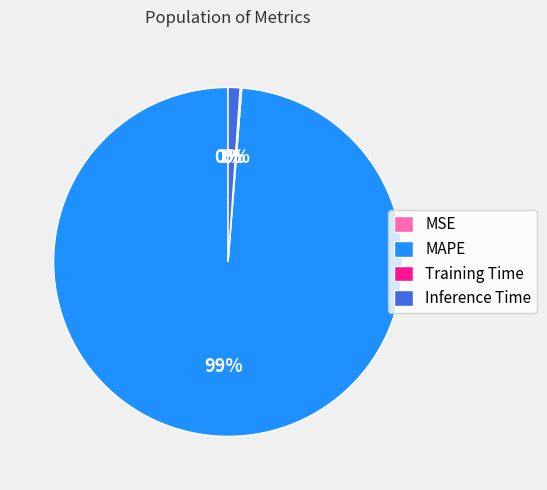

To the nearest percent, what is the difference between the largest and smallest slice percentages?

99%